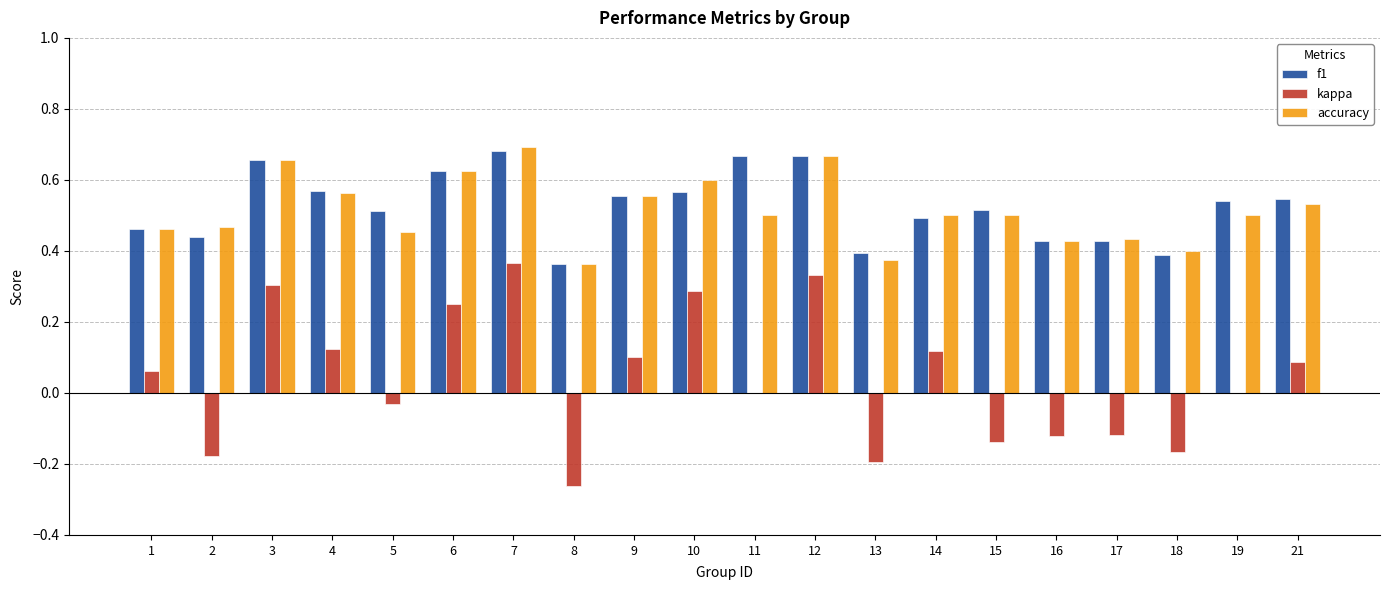

What is the sum of all kappa values?

0.8